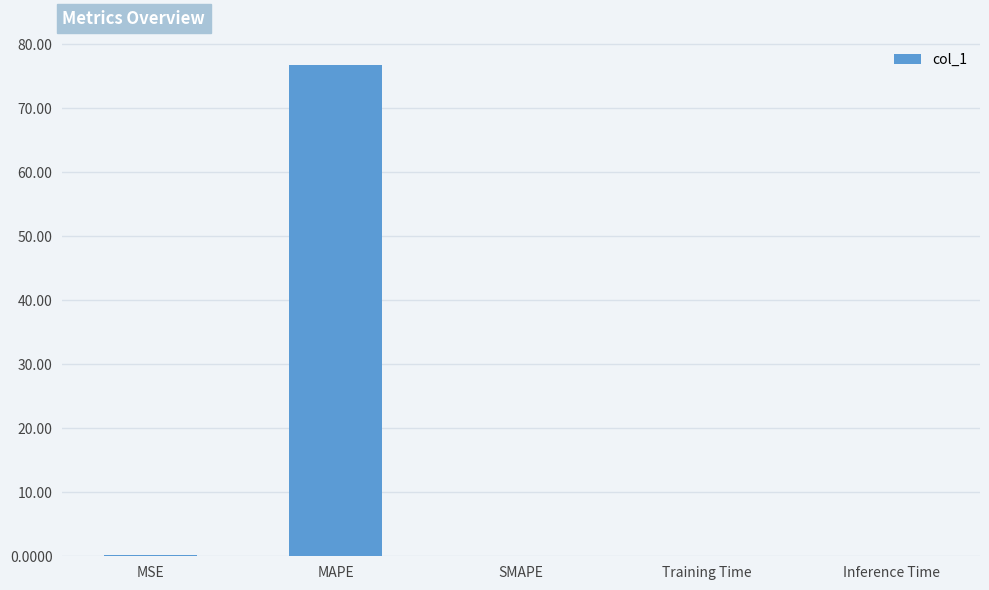

Which label corresponds to the largest value in the chart?

MAPE